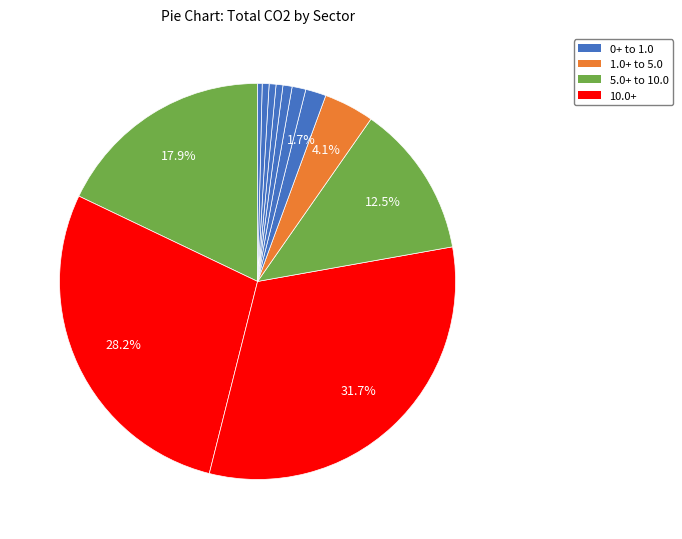

How many slices are in this pie chart?

12